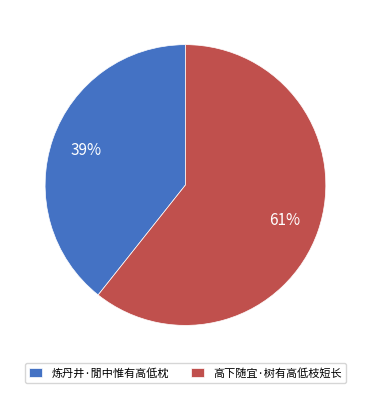

To the nearest percent, what is the combined percentage of 炼丹井·閒中惟有高低枕 and 高下随宜·树有高低枝短长?

100%